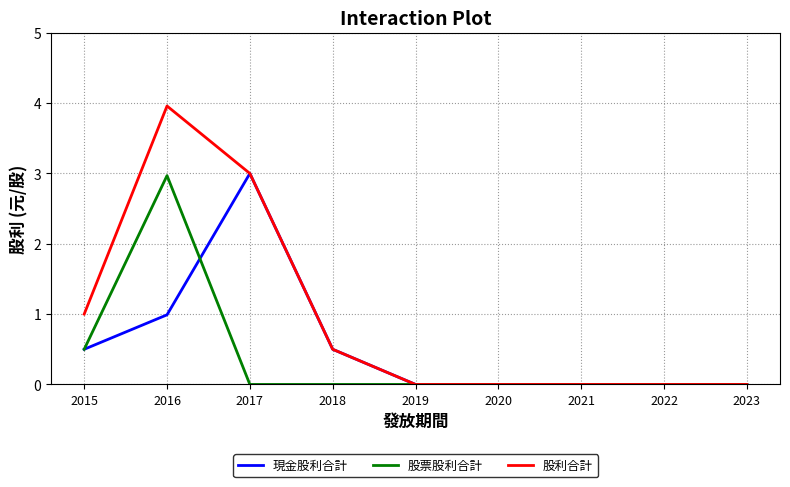

Reading left to right, extract all data points from this chart.

現金股利合計: 2015=0.5	2016=1.0	2017=3.0	2018=0.5	2019=0.0	2020=0.0	2021=0.0	2022=0.0	2023=0.0
股票股利合計: 2015=0.5	2016=3.0	2017=0.0	2018=0.0	2019=0.0	2020=0.0	2021=0.0	2022=0.0	2023=0.0
股利合計: 2015=1.0	2016=4.0	2017=3.0	2018=0.5	2019=0.0	2020=0.0	2021=0.0	2022=0.0	2023=0.0